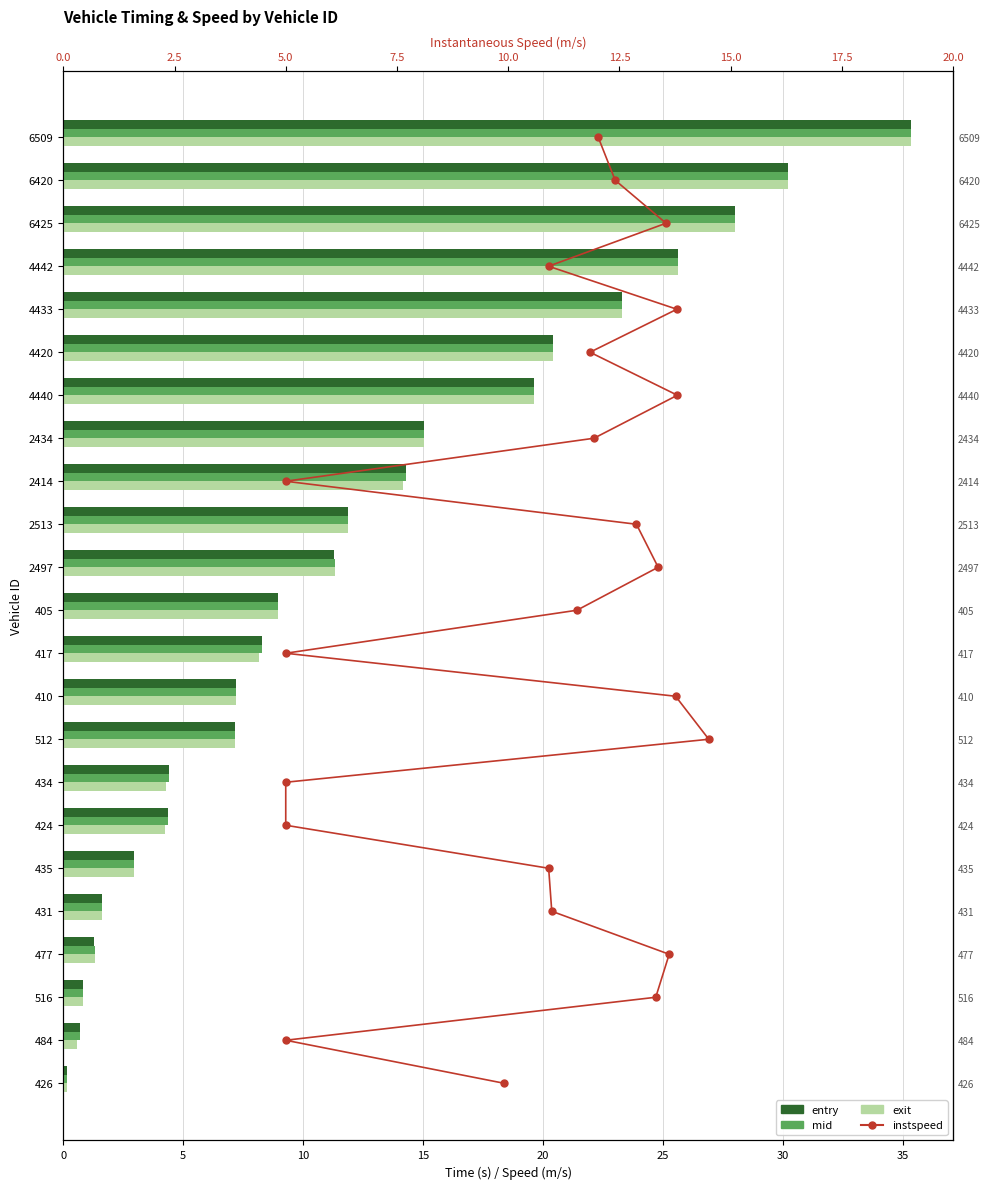

Is it true that instspeed equals 8.8 at 25?

False